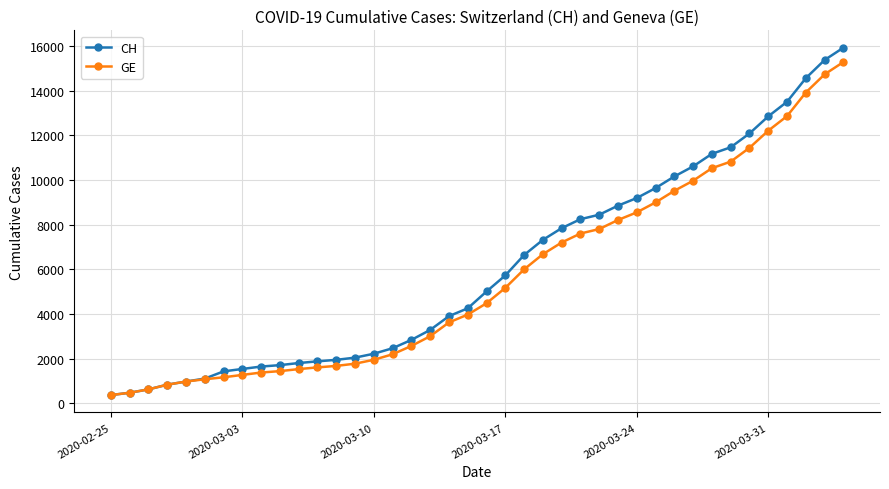

What are all the series names shown in the legend?

CH, GE